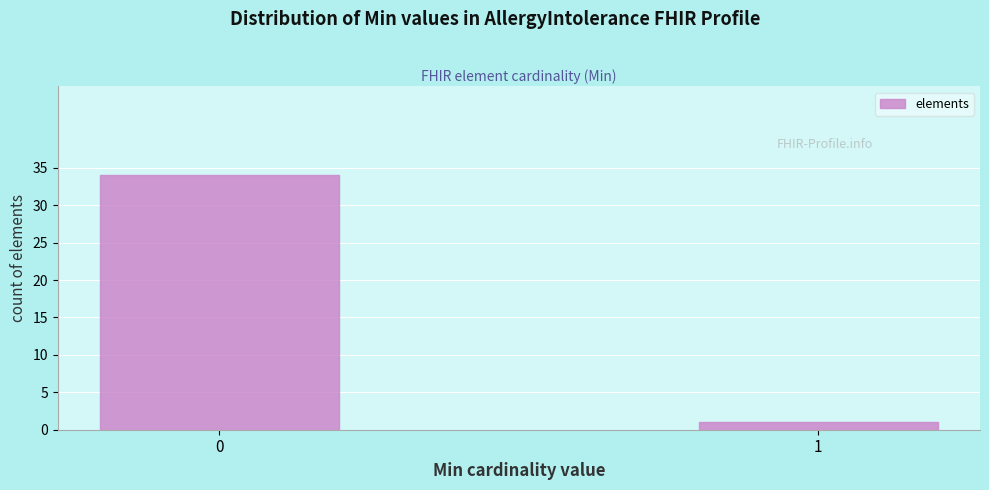

Reading left to right, list all the values displayed in this chart.

0=34	1=1